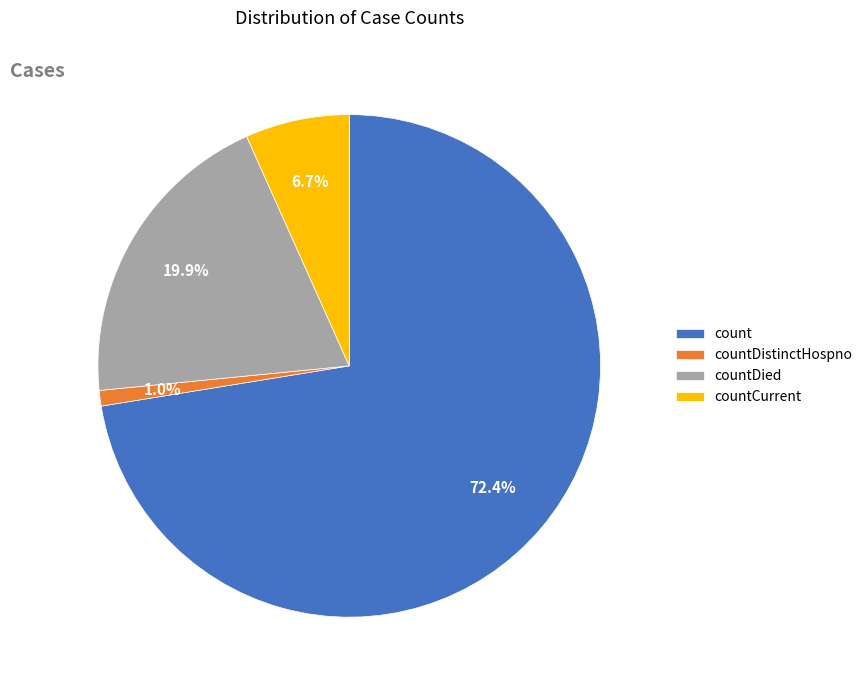

Which has a higher value, countCurrent or count?

count